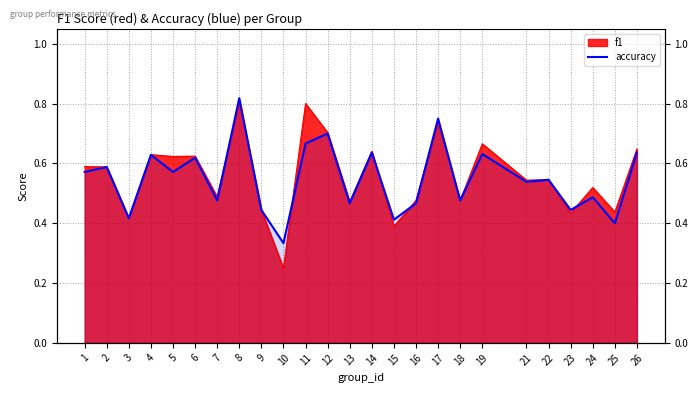

How many points are lower than both their immediate neighbors (excluding endpoints)?

10